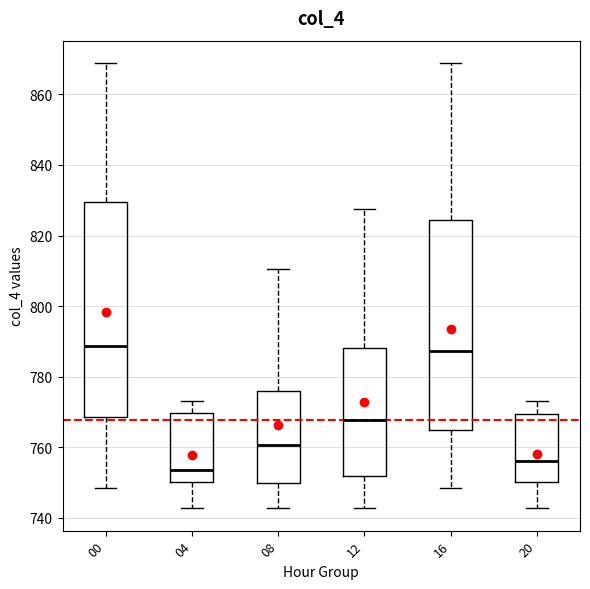

Where does the upper whisker of the box at x = 00 end on the y-axis? The values are not printed on the chart, so give them approximately, as read against the axis.

868